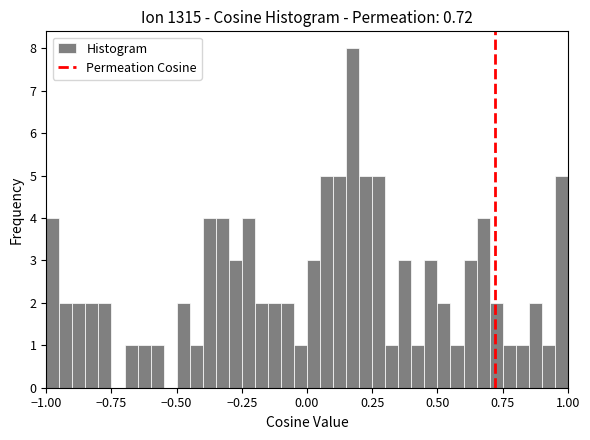

Read against the x-axis, roughly where is the centre of the tallest bar?

0.20